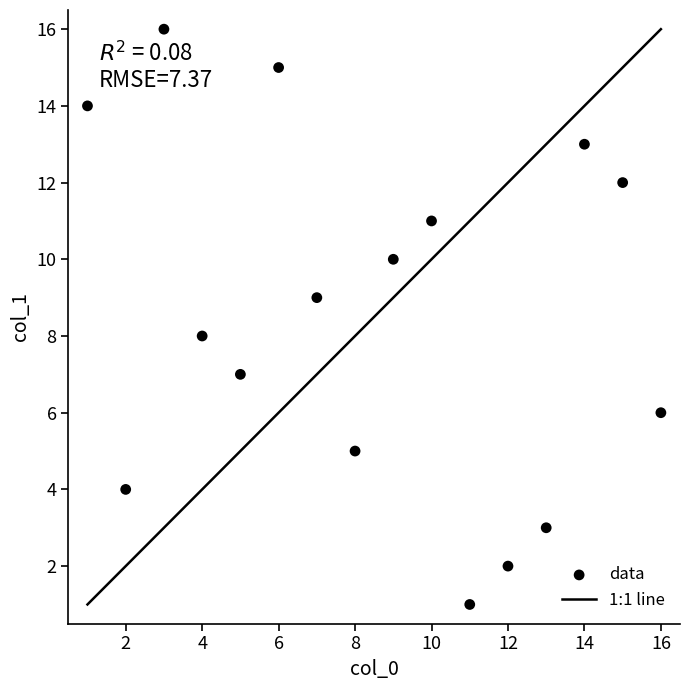

What is the range of Y values (max minus min)?

15